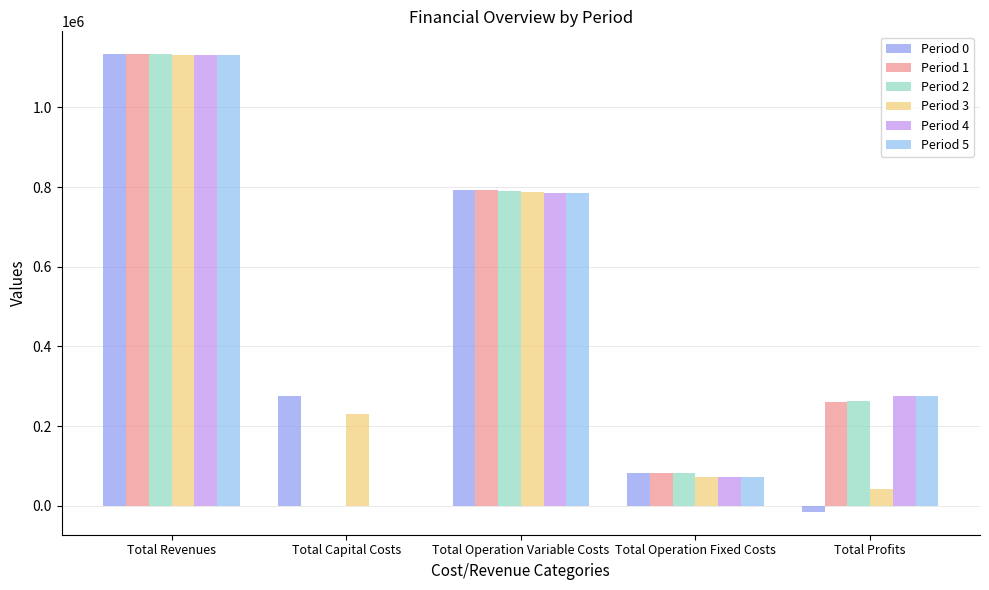

What is the label of the 5th bar from the right?

Total Revenues